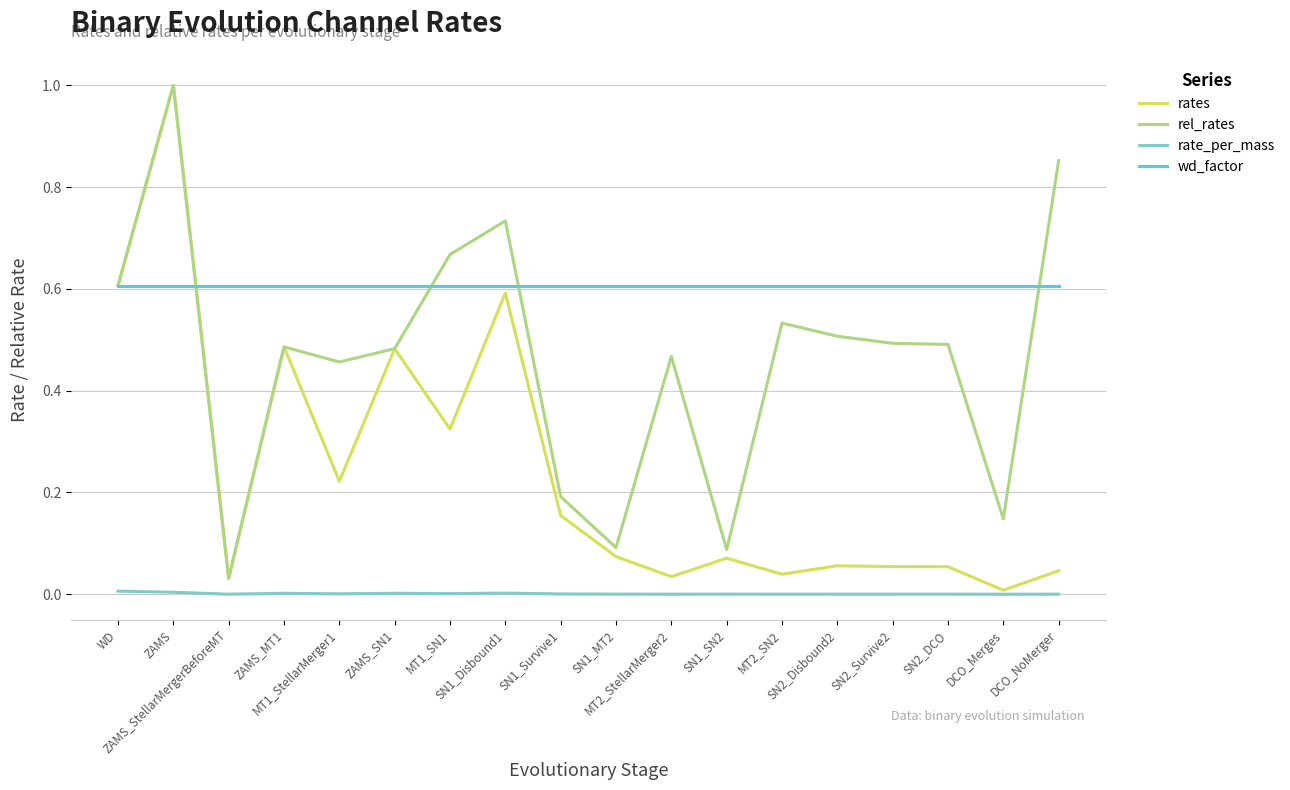

Which series has the largest range (max minus min)?

rates